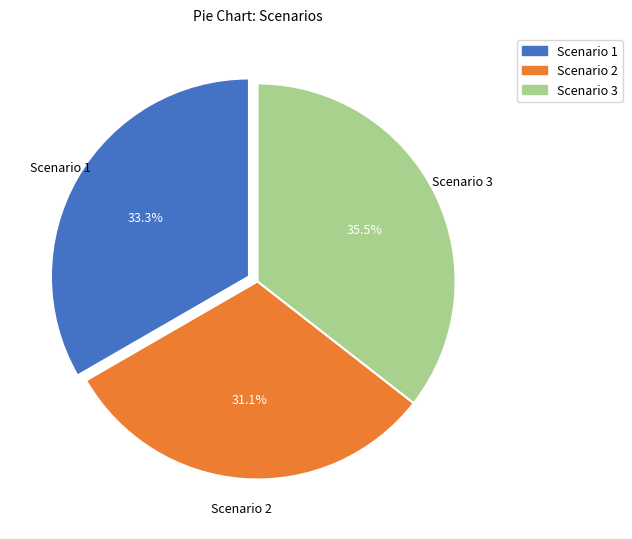

True or false: Scenario 3 accounts for 46% of the total.

False